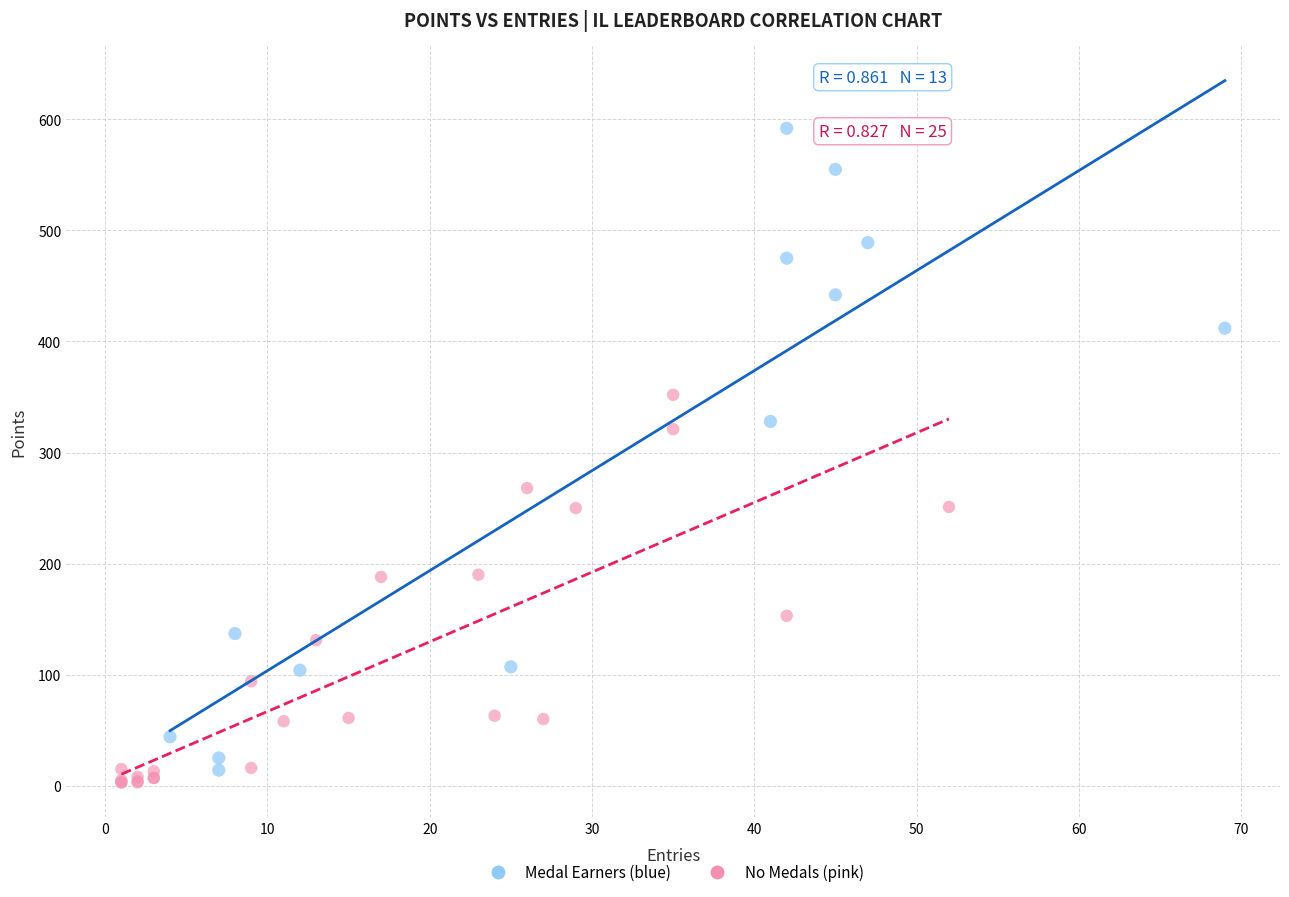

Which series has the widest spread of Y values?

Medal Earners (blue)